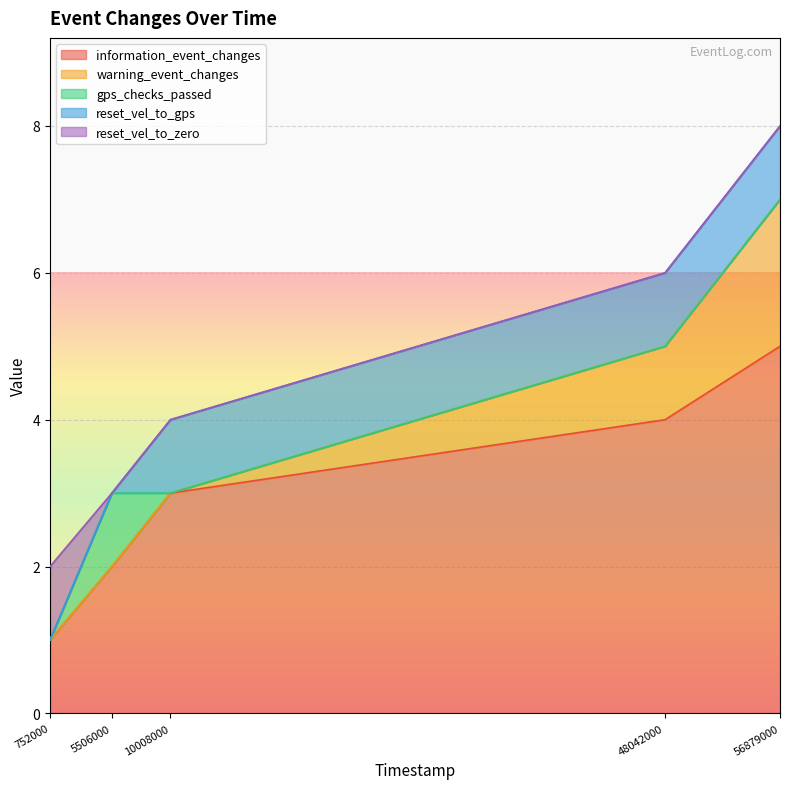

Rank the categories by information_event_changes value from lowest to highest.

752000, 5506000, 10008000, 48042000, 56879000